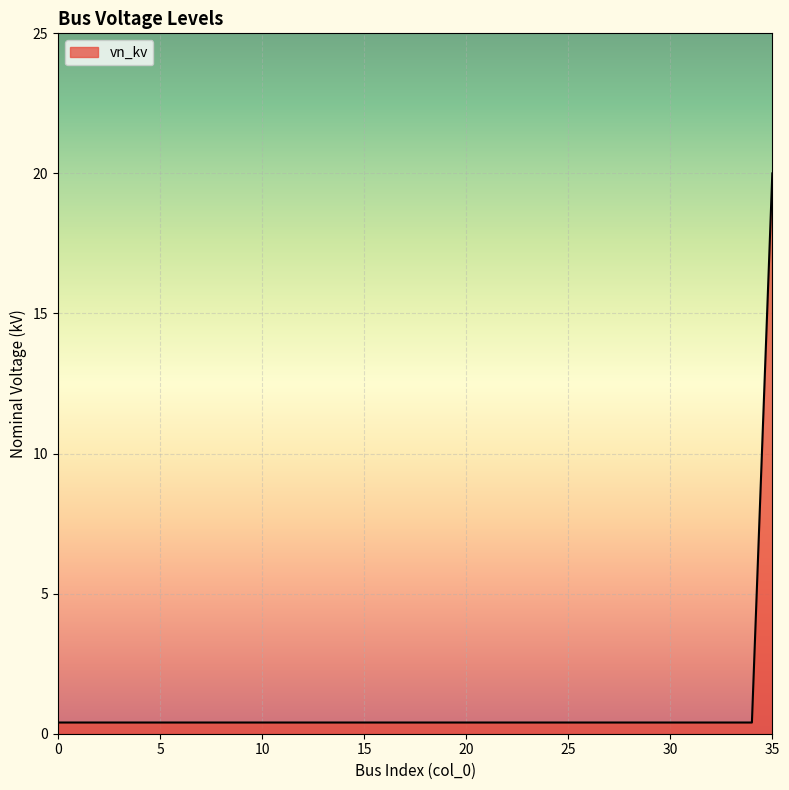

Reading right to left, list all the values displayed in this chart.

20.0	0.4	0.4	0.4	0.4	0.4	0.4	0.4	0.4	0.4	0.4	0.4	0.4	0.4	0.4	0.4	0.4	0.4	0.4	0.4	0.4	0.4	0.4	0.4	0.4	0.4	0.4	0.4	0.4	0.4	0.4	0.4	0.4	0.4	0.4	0.4